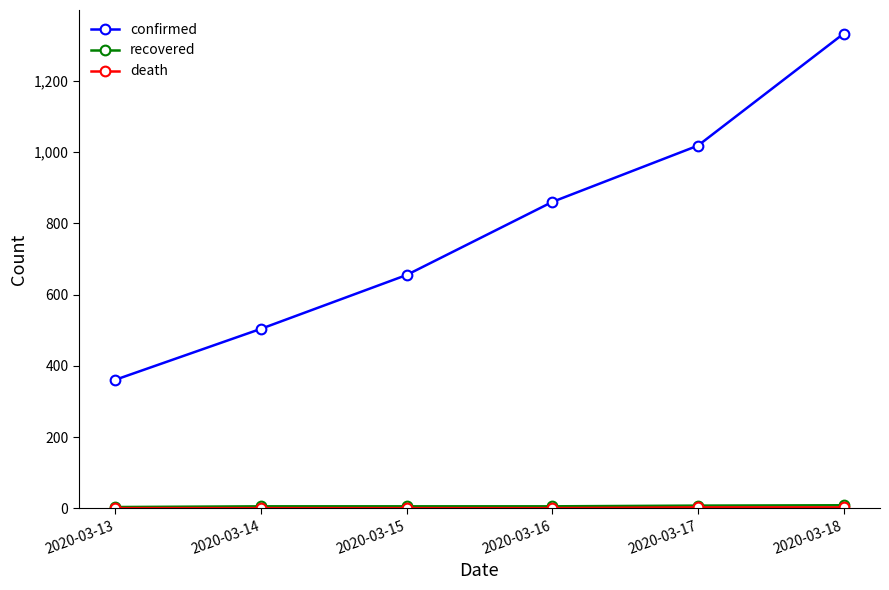

Which series has the largest range (max minus min)?

confirmed